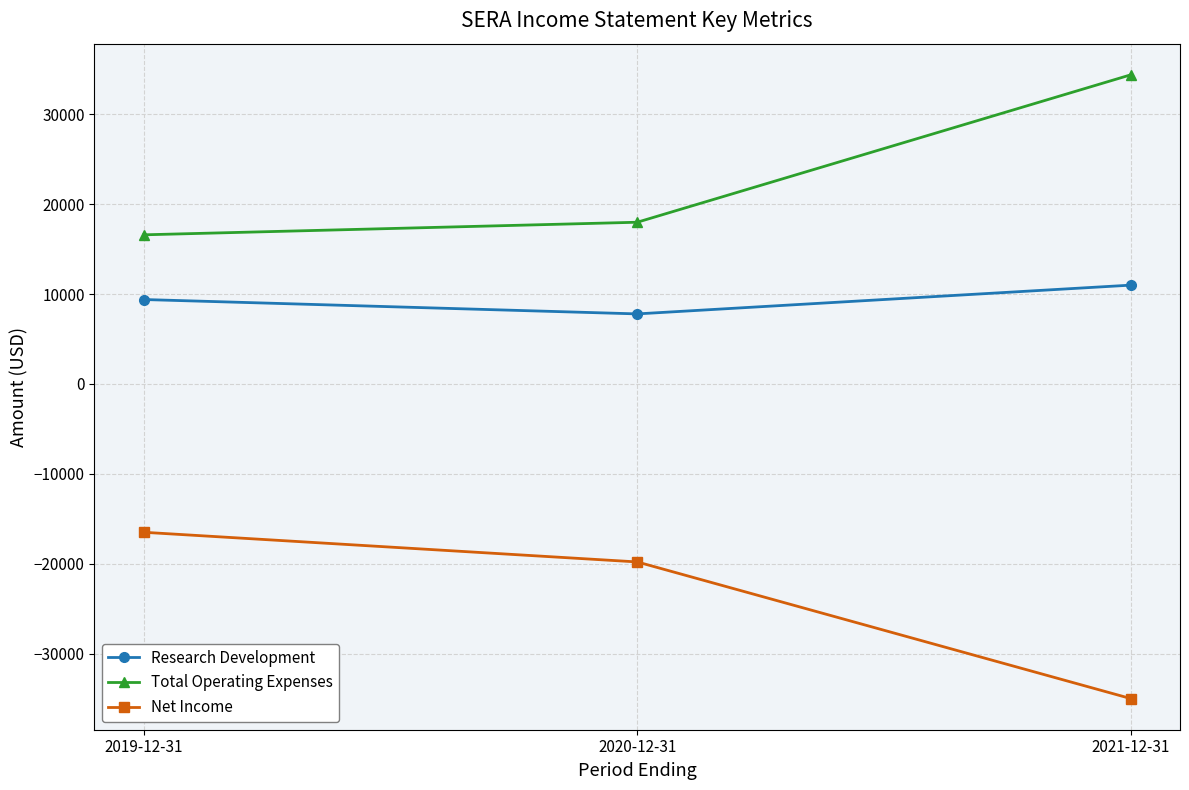

What is the sum of the Research Development values at 2019-12-31 and 2020-12-31?

17200